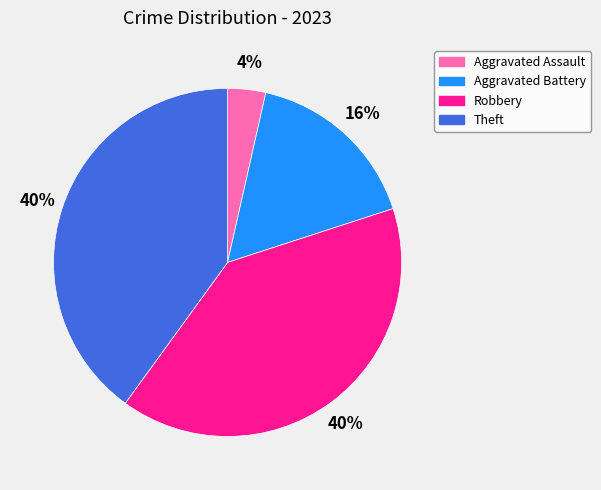

Which has a higher value, Aggravated Assault or Aggravated Battery?

Aggravated Battery